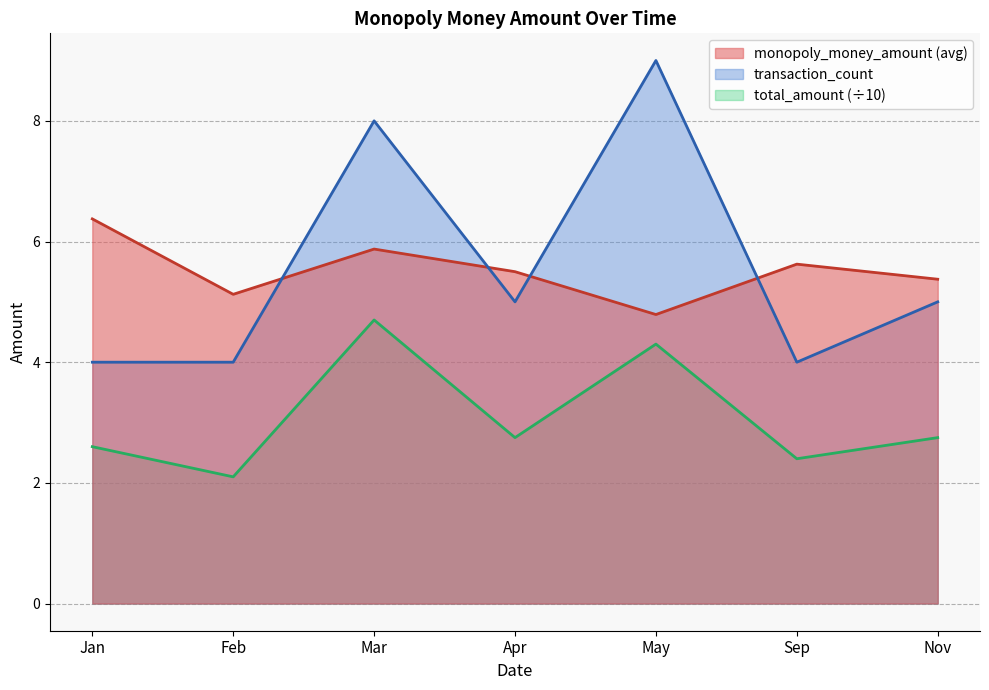

Reading right to left, list all the values displayed in this chart.

monopoly_money_amount (avg): Nov=5.4	Sep=5.6	May=4.8	Apr=5.5	Mar=5.9	Feb=5.1	Jan=6.4
transaction_count: Nov=5.0	Sep=4.0	May=9.0	Apr=5.0	Mar=8.0	Feb=4.0	Jan=4.0
total_amount (÷10): Nov=2.8	Sep=2.4	May=4.3	Apr=2.8	Mar=4.7	Feb=2.1	Jan=2.6